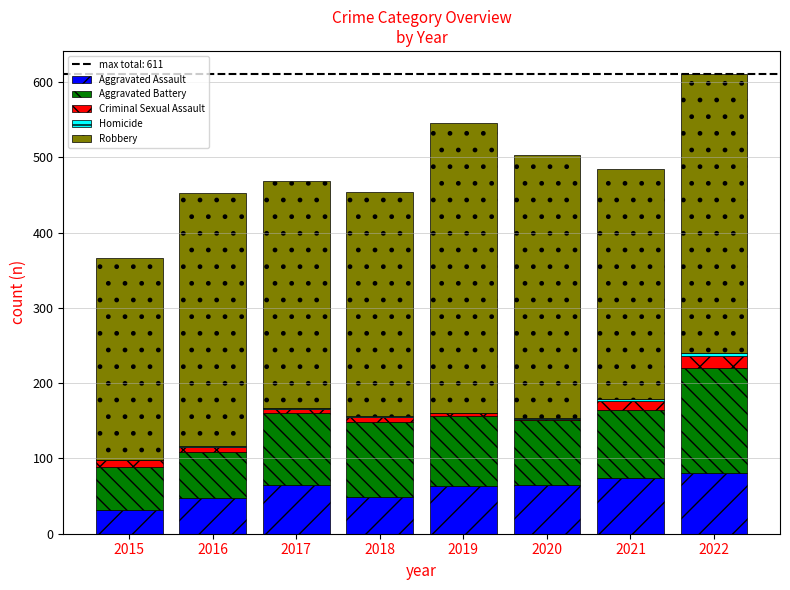

How many categories are shown in the chart?

8